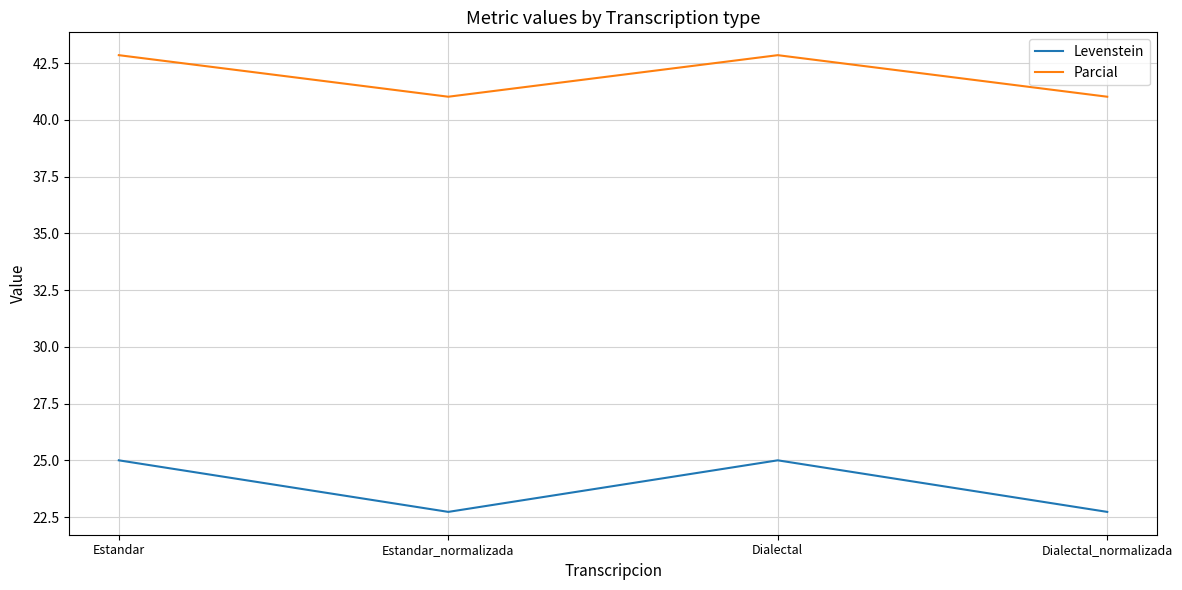

What is the minimum value shown in the chart?

22.7